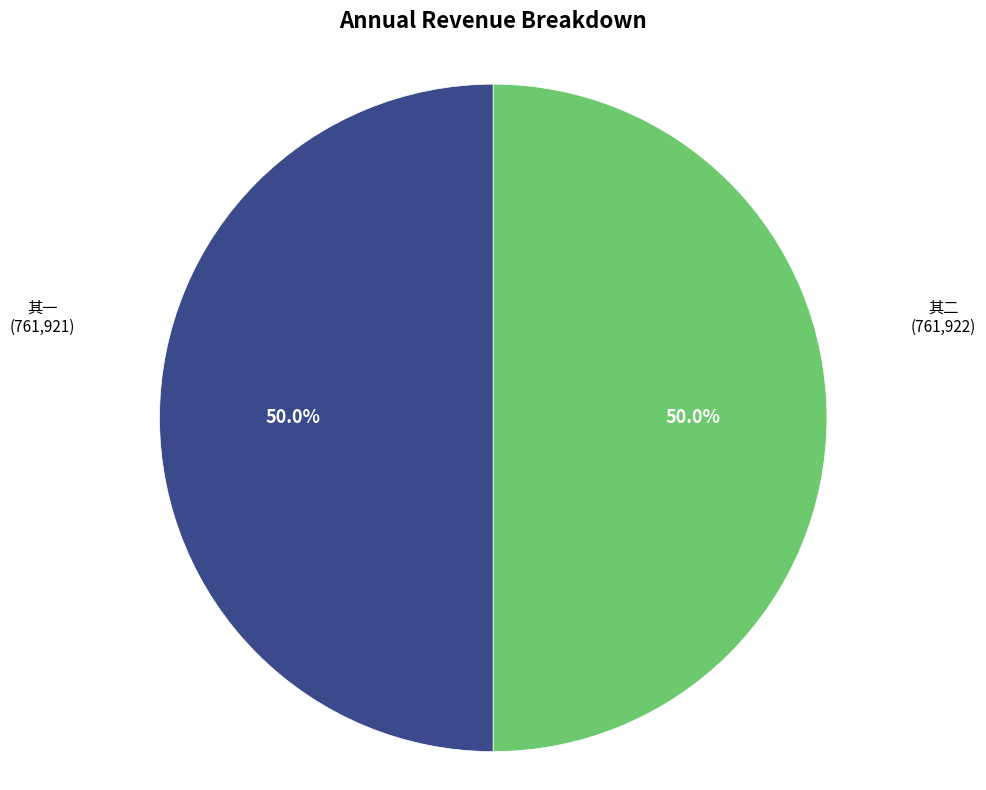

Rank the categories by value from lowest to highest.

又之茂才客游鹿港，富益斋司马邀同赴兰厅，道径堑垣赠诗，即和元韵二首 其一, 又之茂才客游鹿港，富益斋司马邀同赴兰厅，道径堑垣赠诗，即和元韵二首 其二